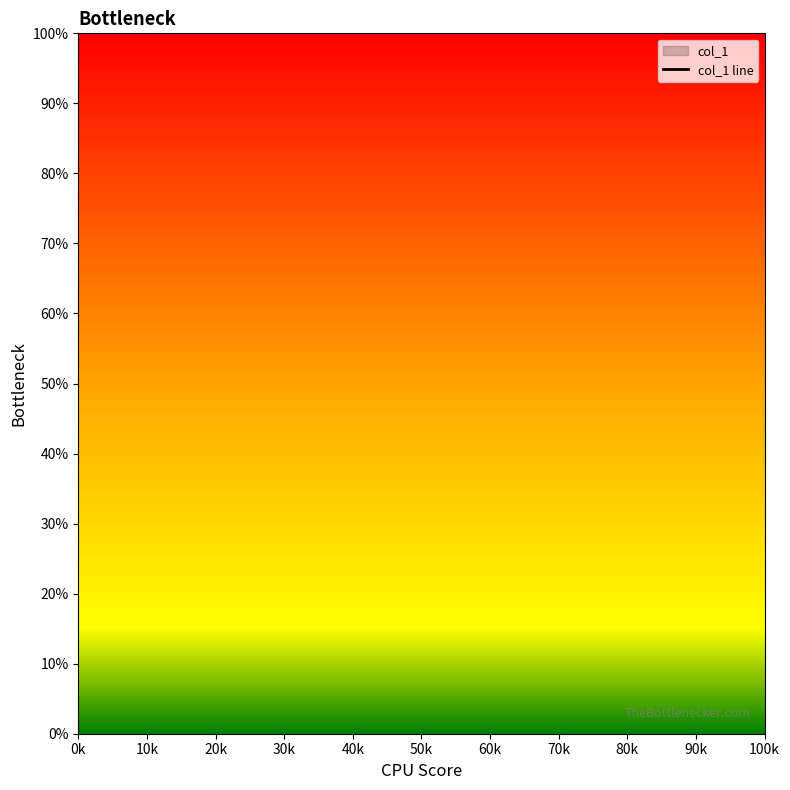

True or false: there are more than 1 points higher than both neighbors.

False